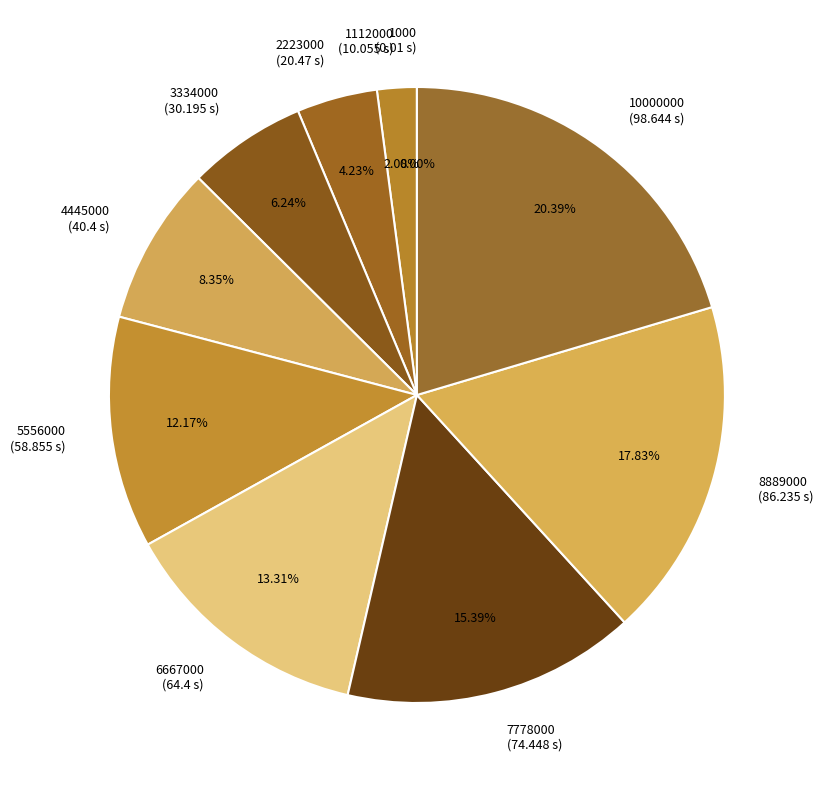

Do 6667000 (64.4 s) and 4445000 (40.4 s) together represent more than half of the pie?

No